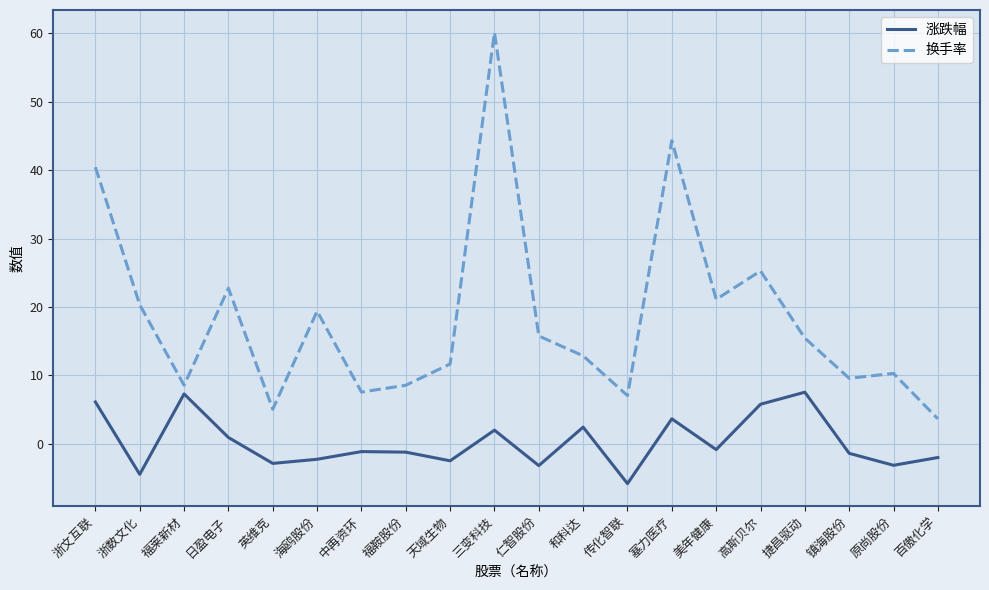

What position from the right is 福莱新材?

18